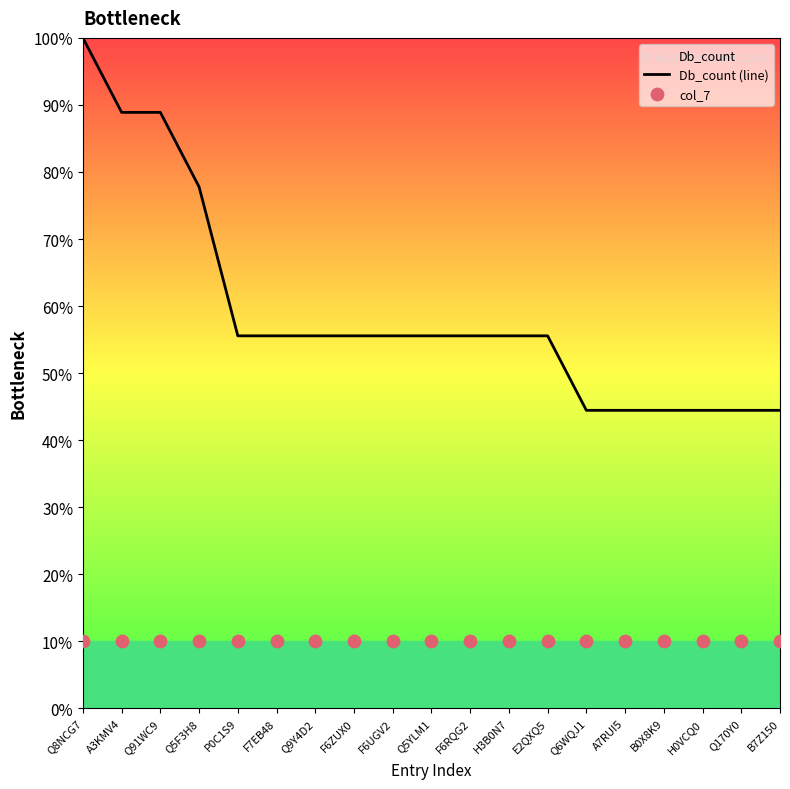

Which series reaches the maximum Y coordinate?

Db_count (line)